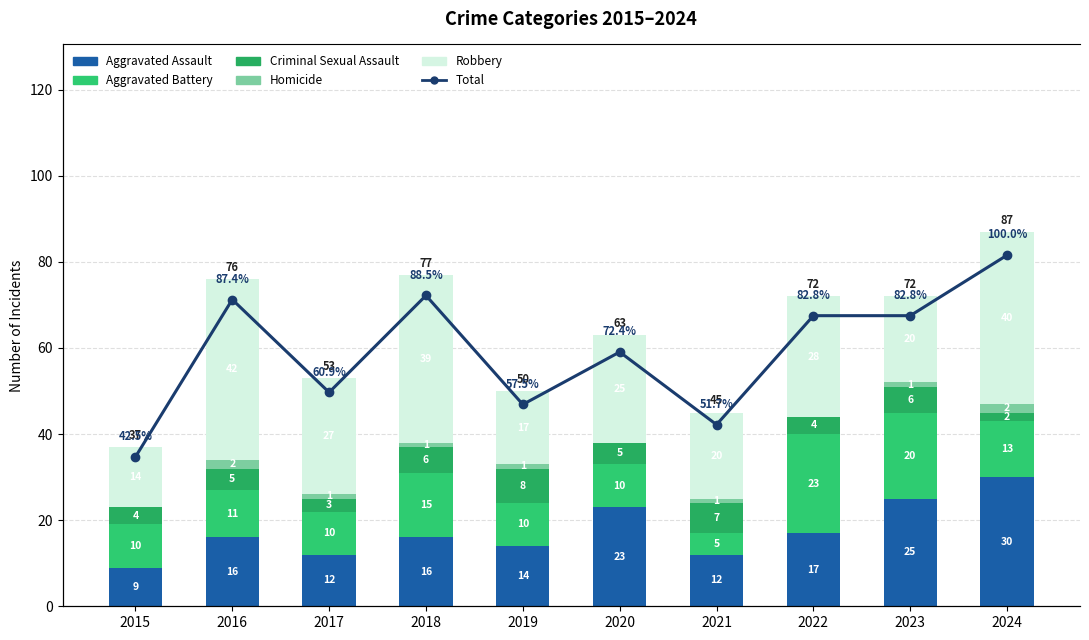

Which series has the widest spread of values?

Total